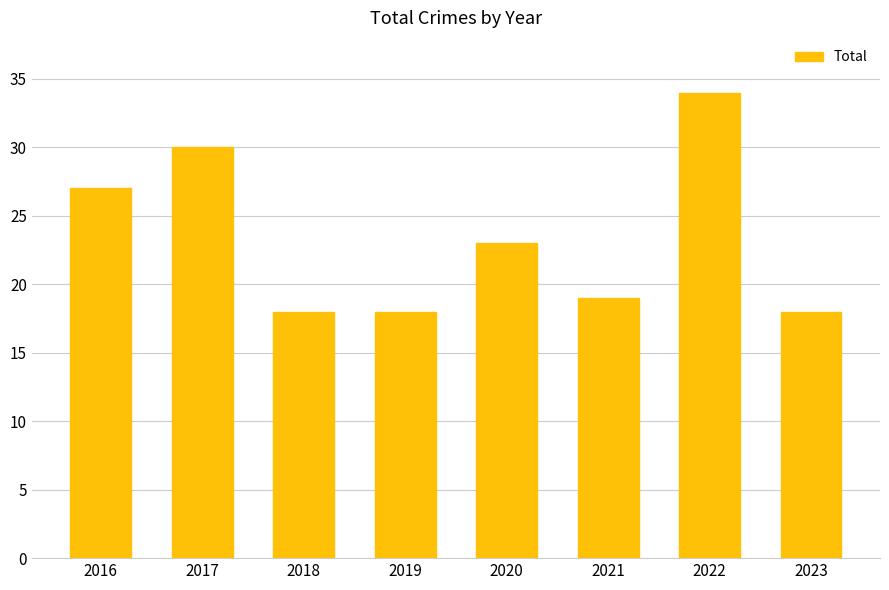

What is the greatest value displayed?

34